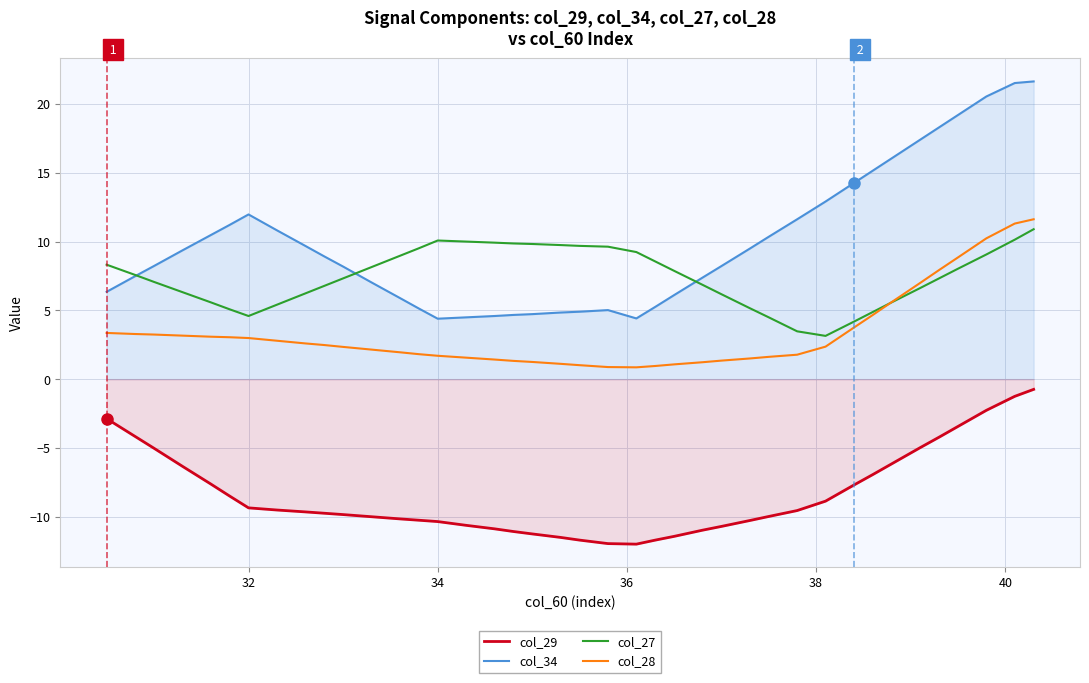

Which series has the largest range (max minus min)?

col_34